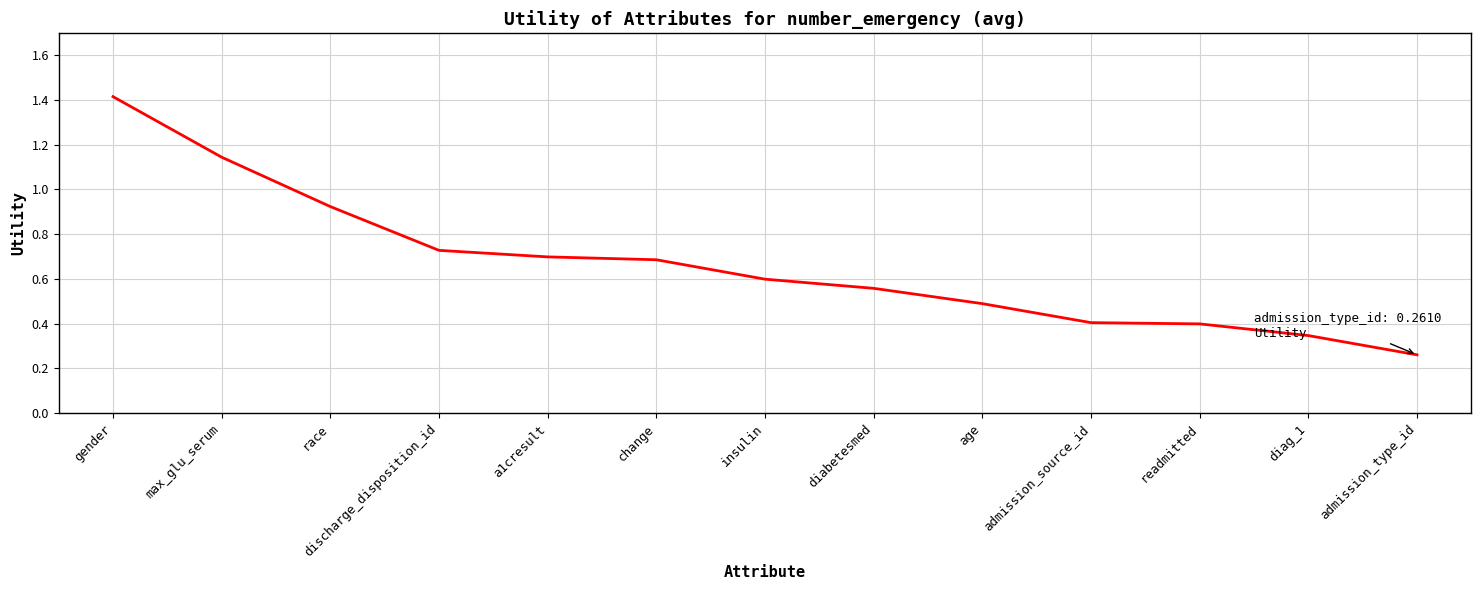

What position from the left is race?

3